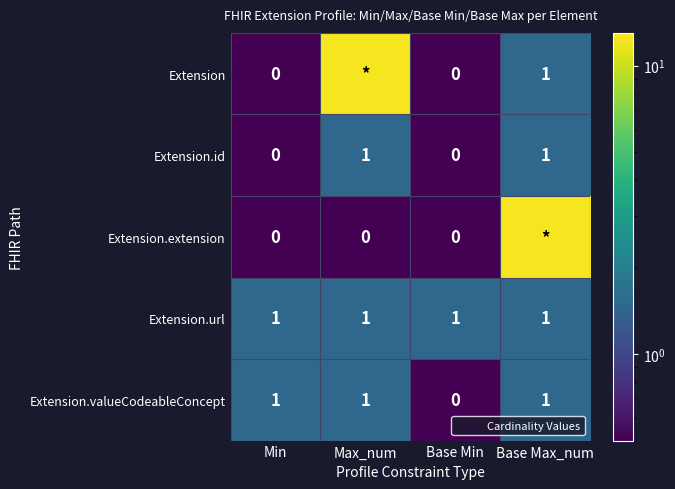

At which label does Extension.extension reach its peak?

Base Max_num